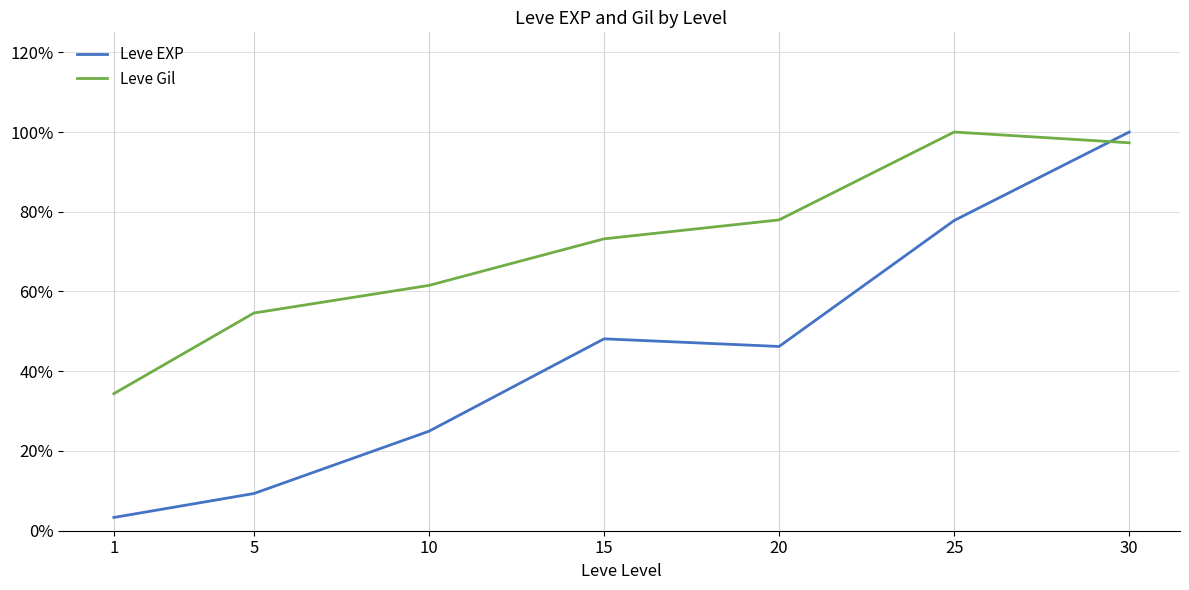

At how many categories does at least one series exceed 0?

7